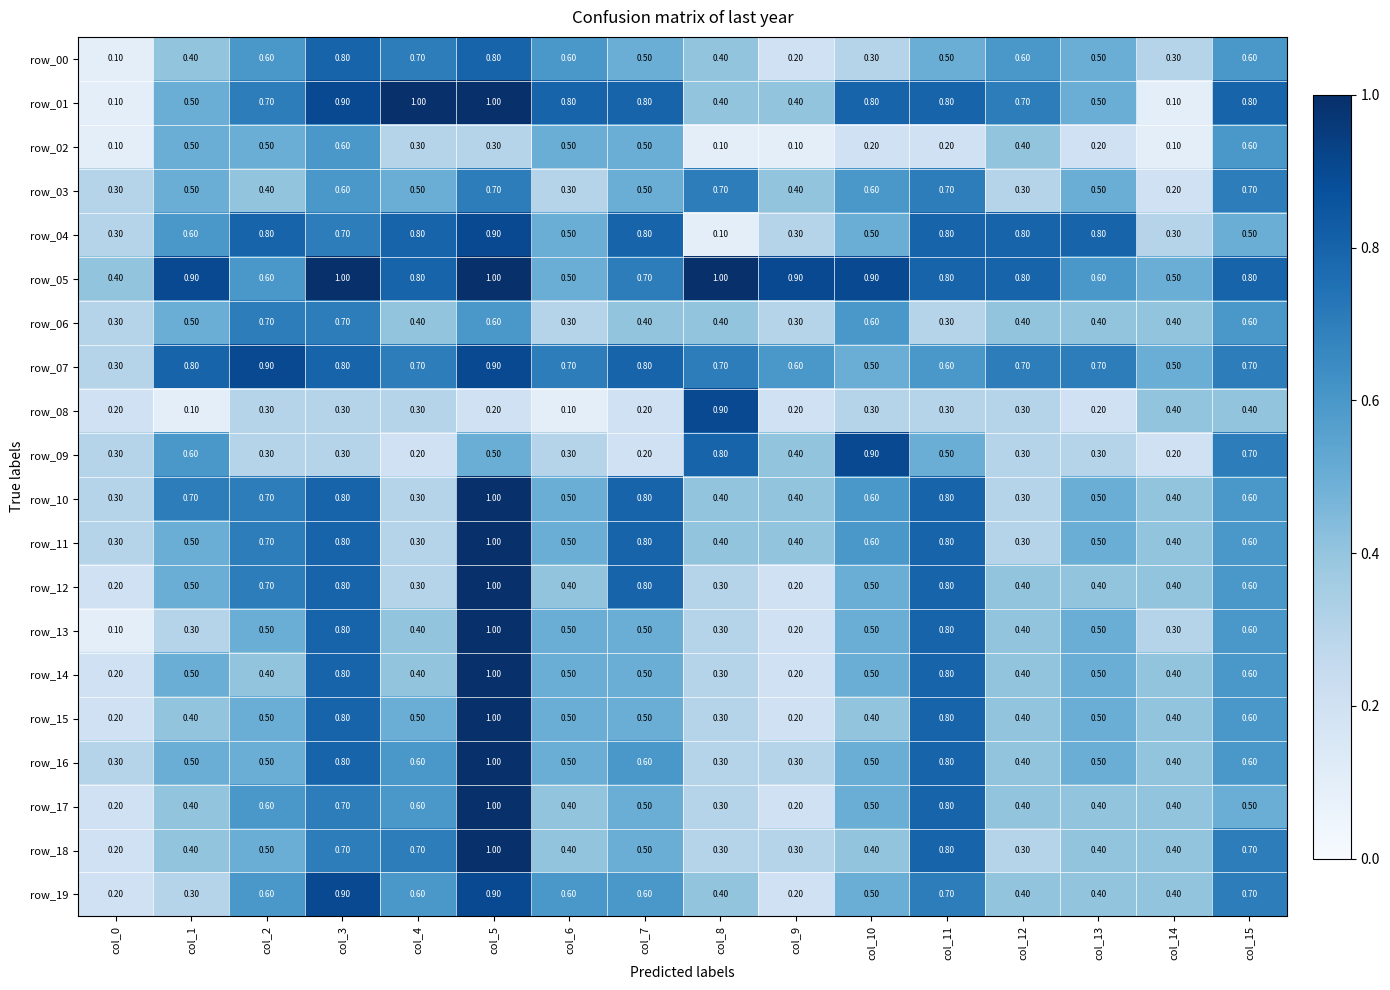

Between col_11 and col_14, which series saw the biggest shift?

row_01